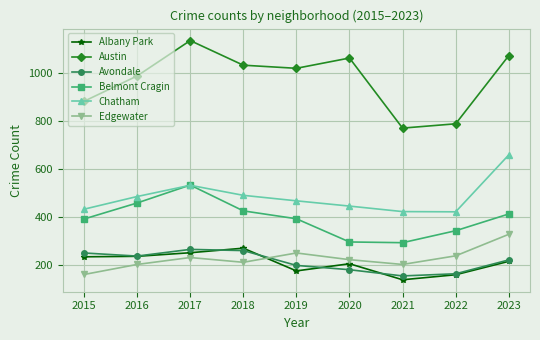

What is the difference between the Austin values at 2016 and 2019?

32